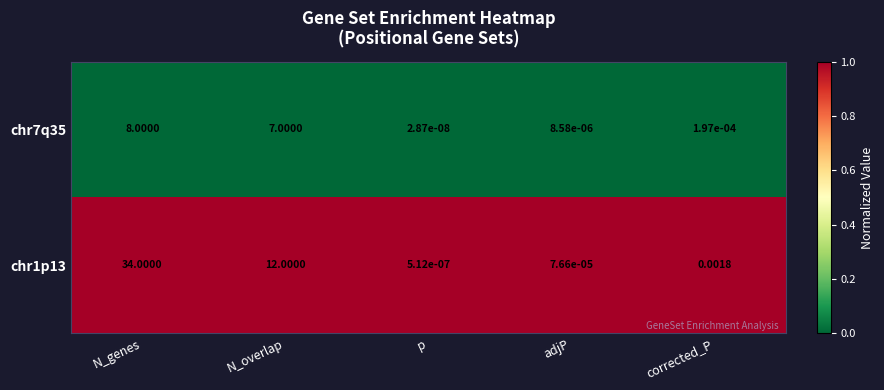

What is the maximum value shown in the chart?

34.0